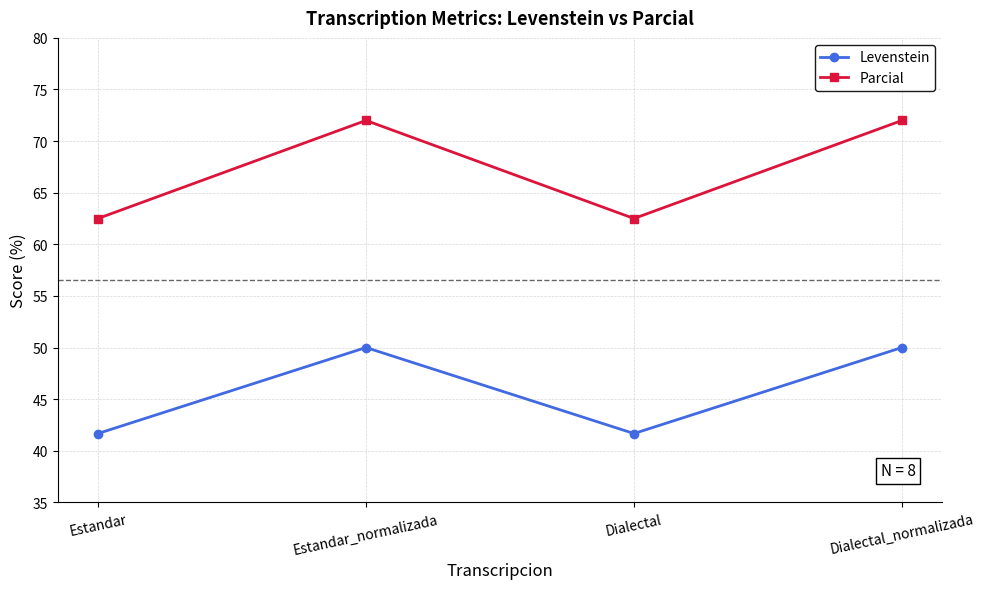

How many lines are shown in the chart?

2